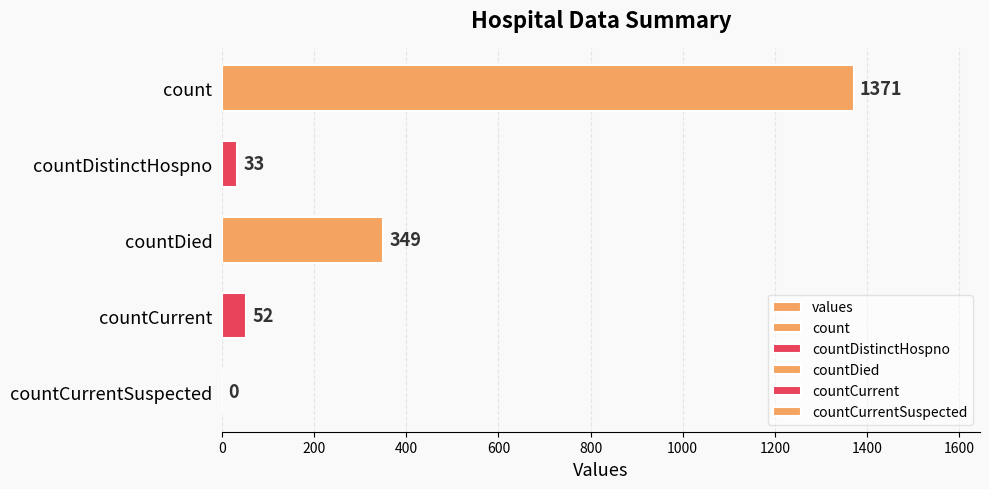

How many values exceed 52?

2